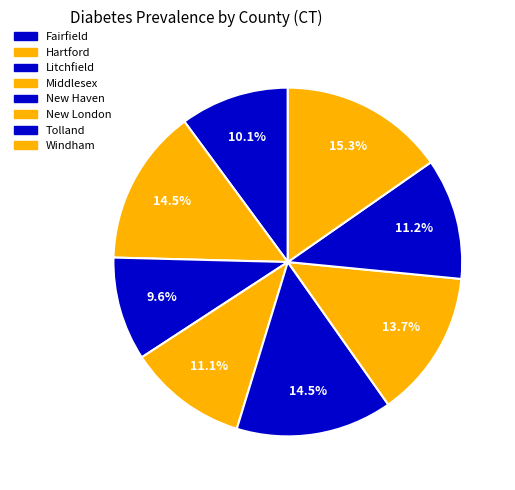

The Fairfield slice represents 10% of the pie. True or false?

True